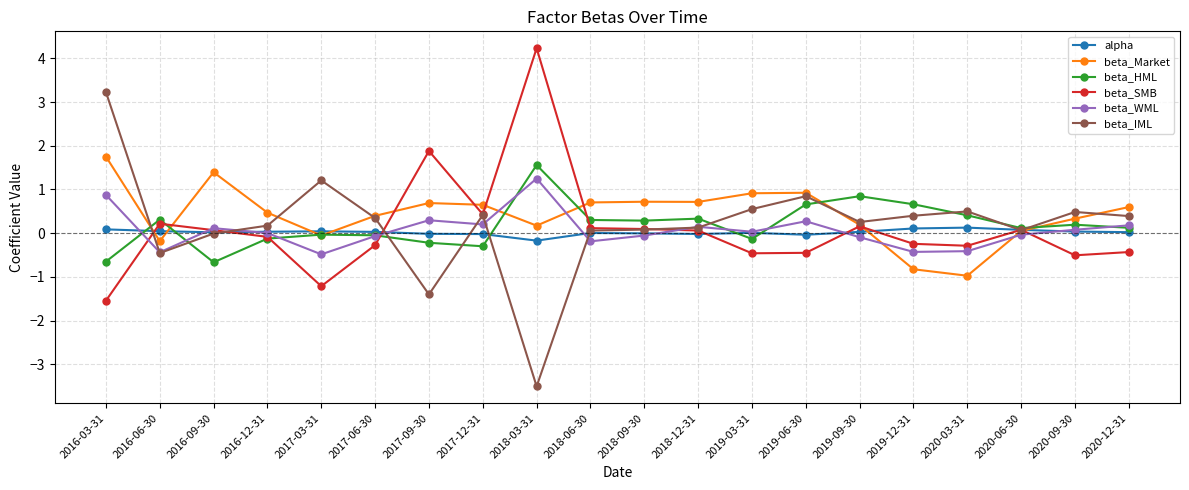

True or false: beta_IML has more than 1 interior local peaks.

True